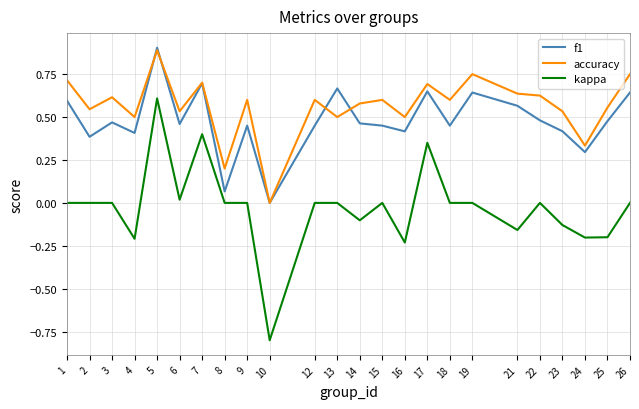

What is the total value across all series at 21?

1.0